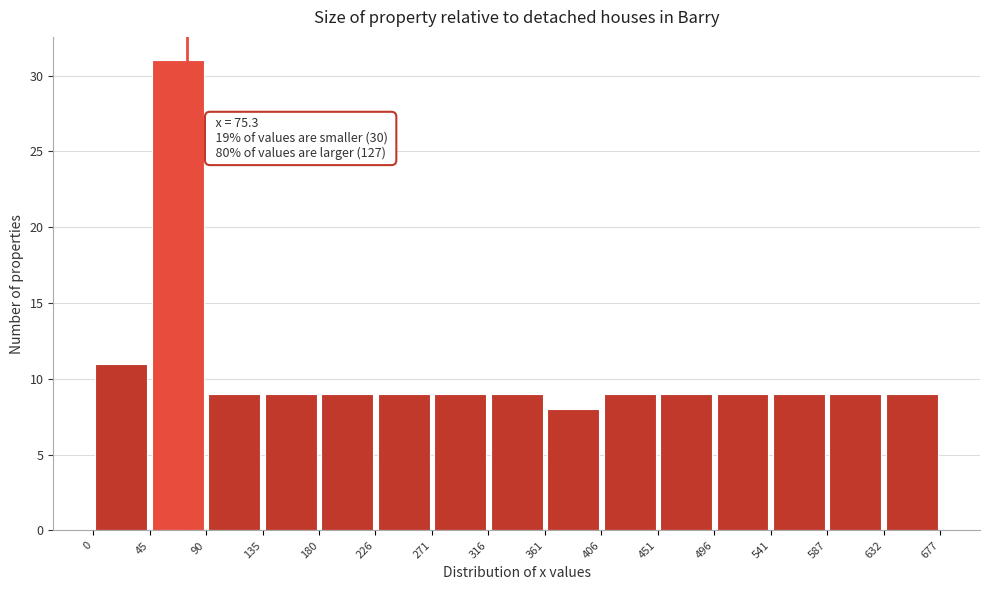

Which range on the x-axis has the tallest bar?

45 to 90